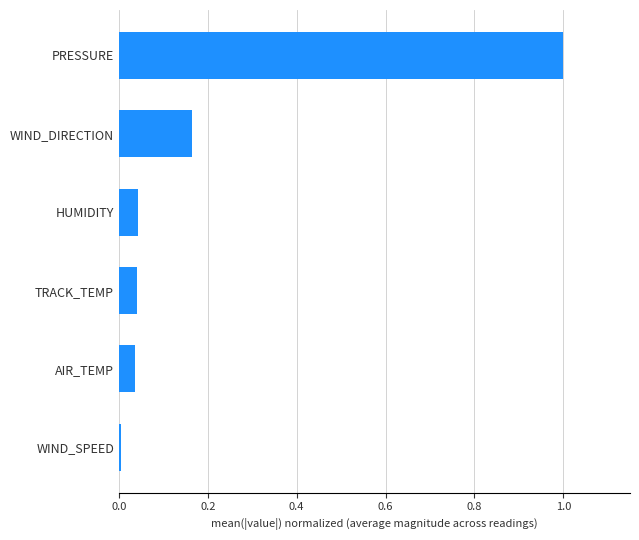

Is it true that the value at TRACK_TEMP is 0.0?

True